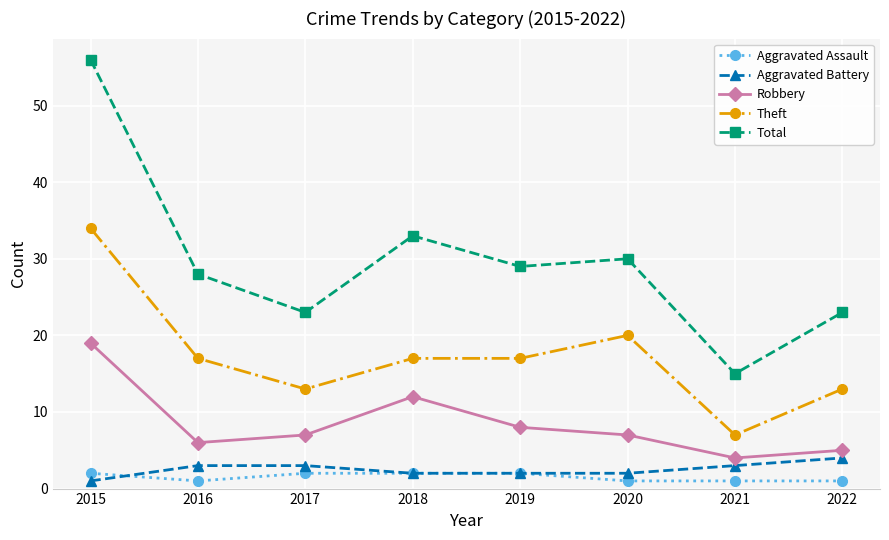

Reading left to right, transcribe all the data shown in this chart.

Aggravated Assault: 2	1	2	2	2	1	1	1
Aggravated Battery: 1	3	3	2	2	2	3	4
Robbery: 19	6	7	12	8	7	4	5
Theft: 34	17	13	17	17	20	7	13
Total: 56	28	23	33	29	30	15	23